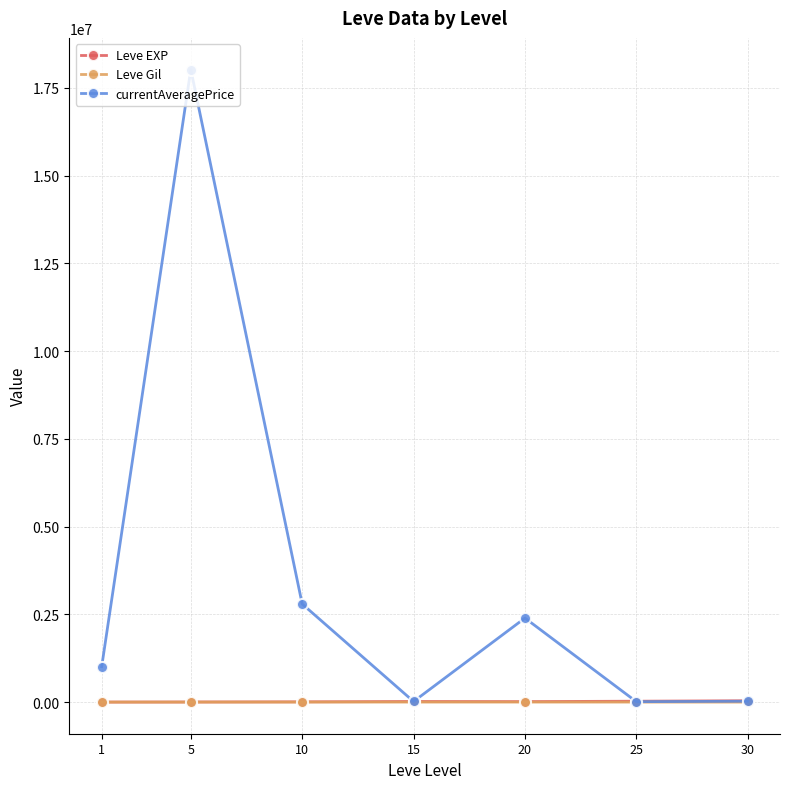

Which series has the largest range (max minus min)?

currentAveragePrice